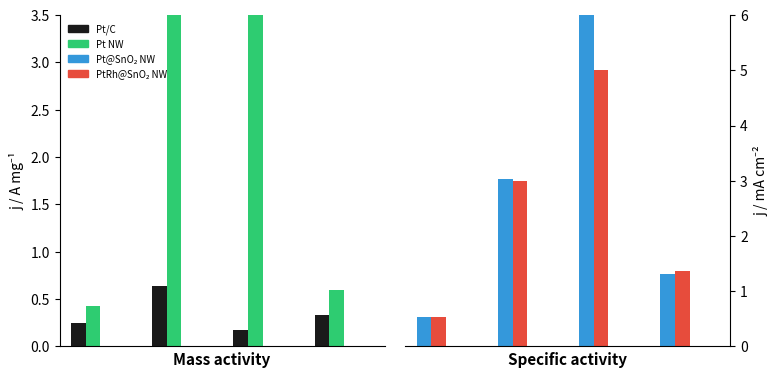

How many series are shown in this chart?

4